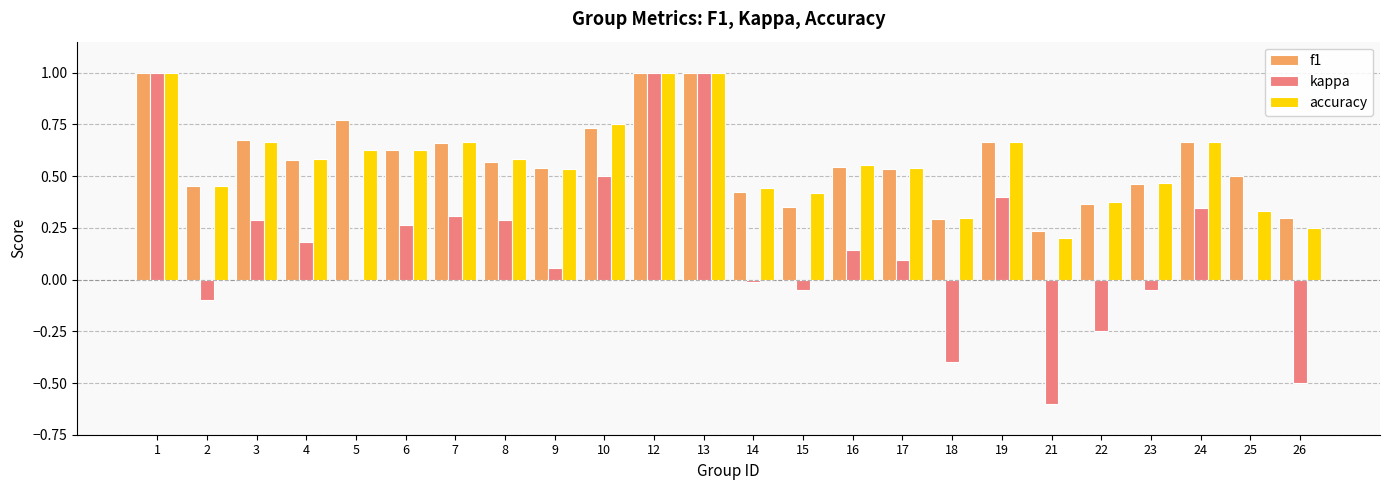

Is it true that accuracy equals 1.1 at 24?

False